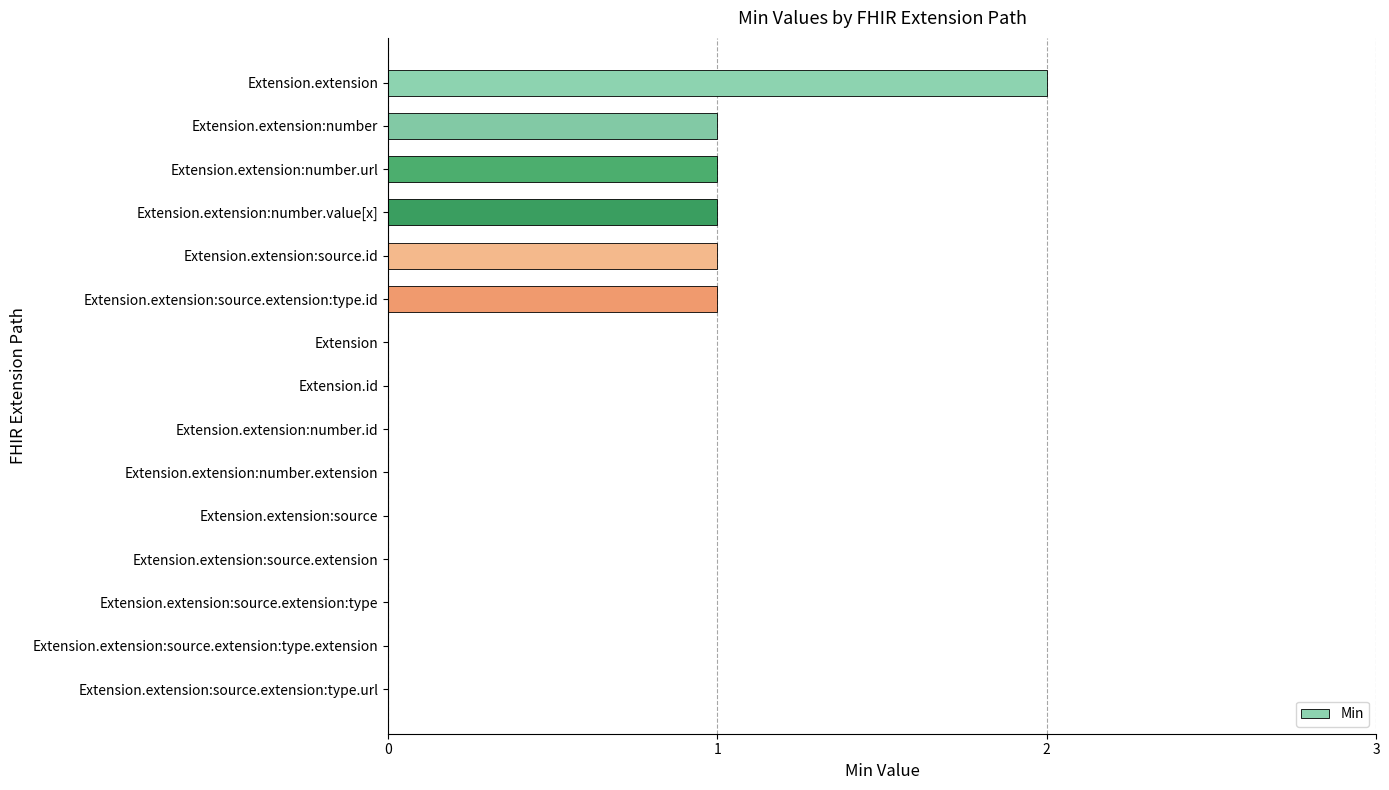

Reading bottom to top, what are all the values shown in this chart?

Extension.extension:source.extension:type.url=0	Extension.extension:source.extension:type.extension=0	Extension.extension:source.extension:type=0	Extension.extension:source.extension=0	Extension.extension:source=0	Extension.extension:number.extension=0	Extension.extension:number.id=0	Extension.id=0	Extension=0	Extension.extension:source.extension:type.id=1	Extension.extension:source.id=1	Extension.extension:number.value[x]=1	Extension.extension:number.url=1	Extension.extension:number=1	Extension.extension=2